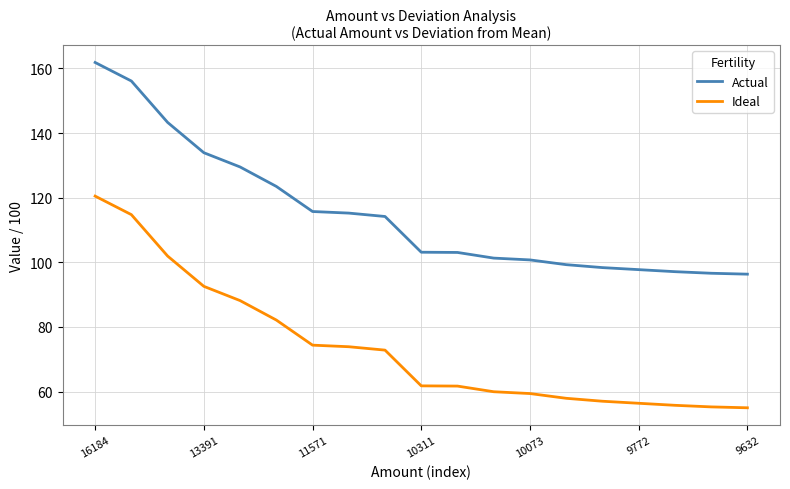

Which series has the largest total across all categories?

Actual